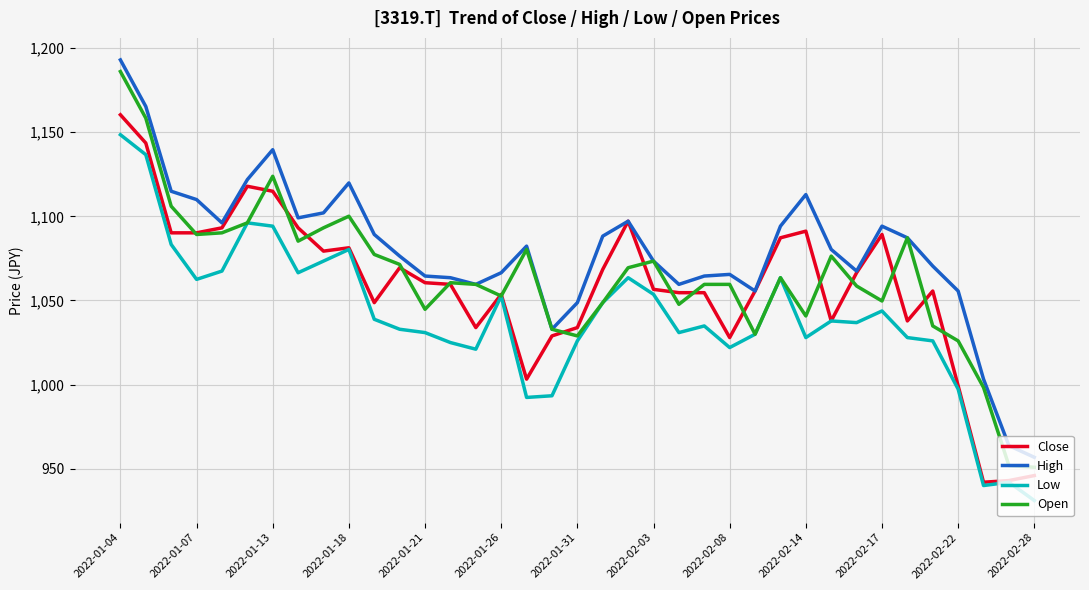

What is the maximum value for Open?

1186.1